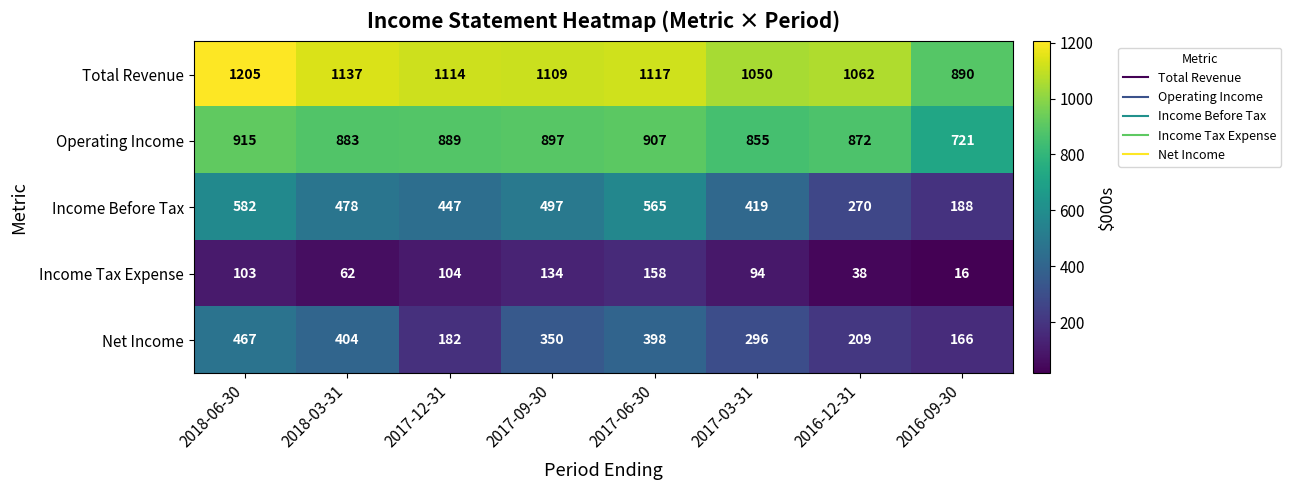

What is the difference between the maximum and minimum values in the Income Tax Expense series?

142